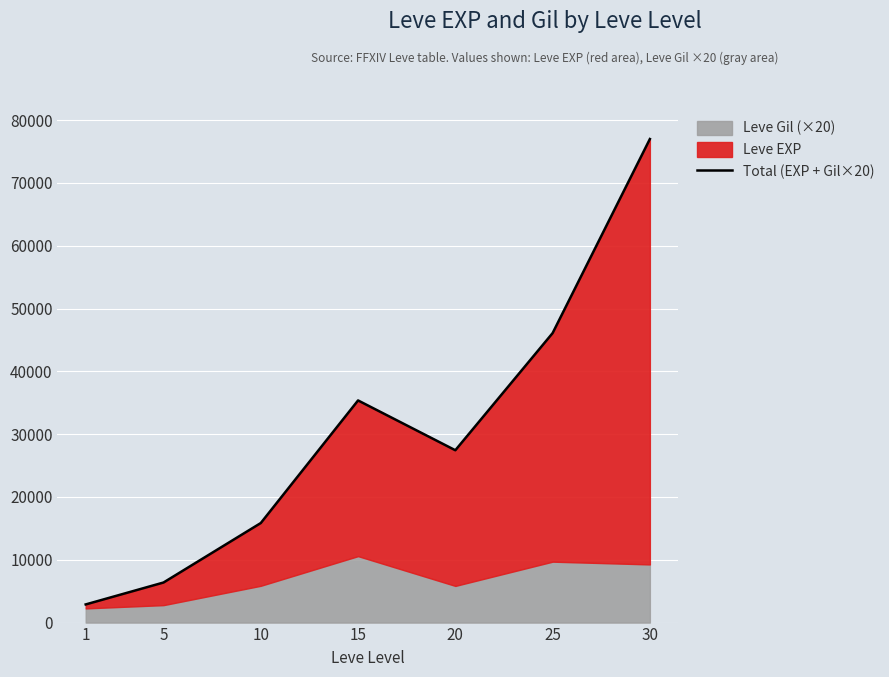

Count the number of values greater than 27440.

3